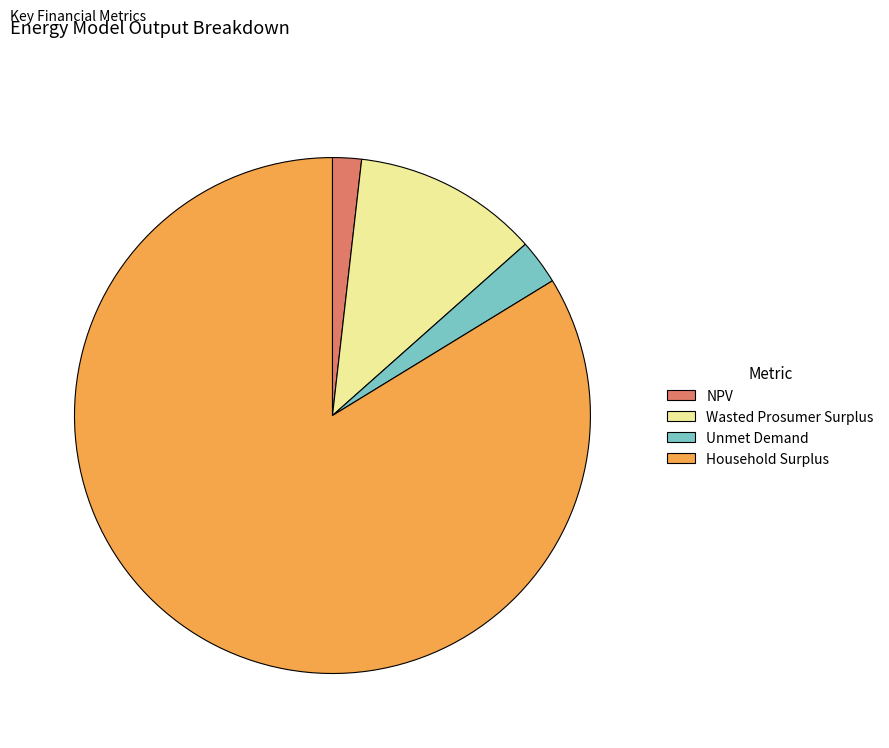

Count the number of slices in the pie.

4